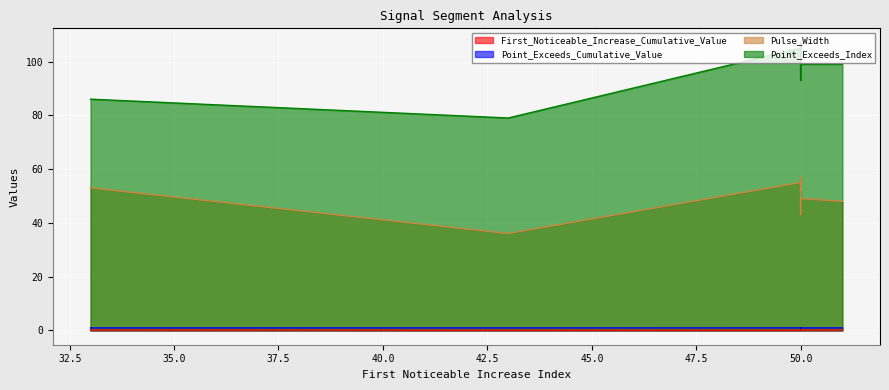

Between 50 and 43, which series saw the biggest shift?

Point_Exceeds_Index